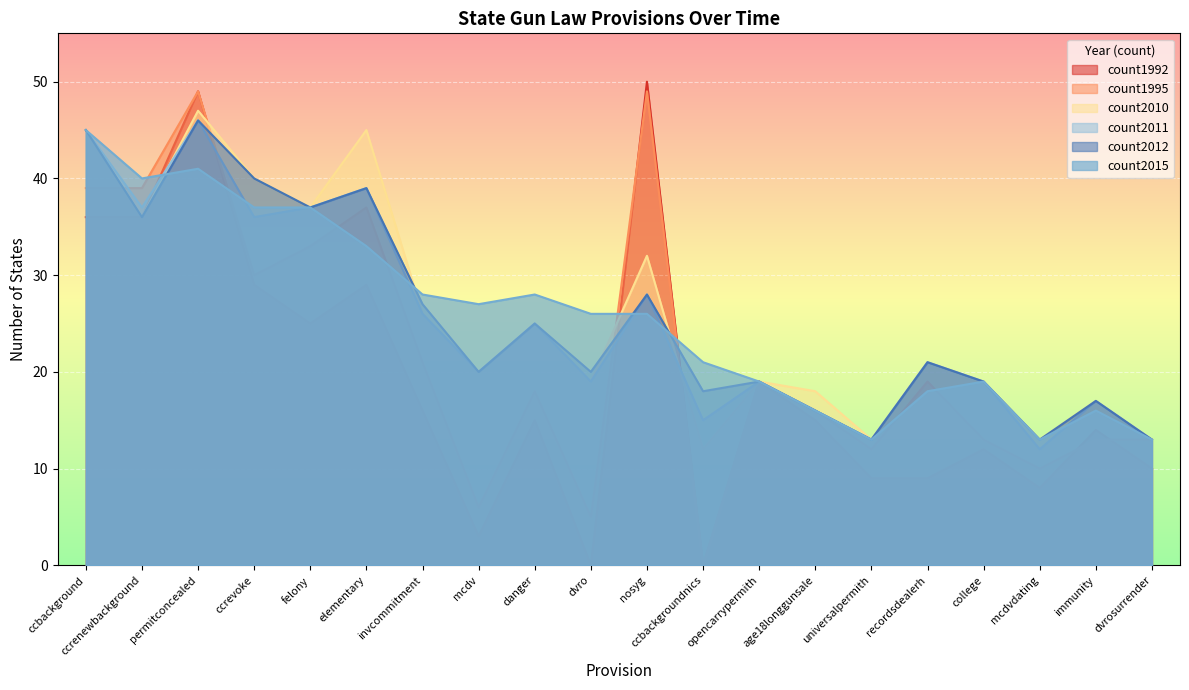

Reading right to left, what are all the values shown in this chart?

count2010: dvrosurrender=13	immunity=17	mcdvdating=13	college=19	recordsdealerh=21	universalpermith=13	age18longgunsale=18	opencarrypermith=19	ccbackgroundnics=12	nosyg=32	dvro=19	danger=25	mcdv=20	invcommitment=26	elementary=45	felony=37	ccrevoke=40	permitconcealed=47	ccrenewbackground=36	ccbackground=45
count2012: dvrosurrender=13	immunity=17	mcdvdating=13	college=19	recordsdealerh=21	universalpermith=13	age18longgunsale=16	opencarrypermith=19	ccbackgroundnics=18	nosyg=28	dvro=20	danger=25	mcdv=20	invcommitment=27	elementary=39	felony=37	ccrevoke=40	permitconcealed=46	ccrenewbackground=36	ccbackground=45
count1995: dvrosurrender=13	immunity=13	mcdvdating=10	college=13	recordsdealerh=19	universalpermith=12	age18longgunsale=16	opencarrypermith=19	ccbackgroundnics=0	nosyg=49	dvro=5	danger=18	mcdv=6	invcommitment=21	elementary=37	felony=33	ccrevoke=30	permitconcealed=49	ccrenewbackground=39	ccbackground=39
count2011: dvrosurrender=13	immunity=17	mcdvdating=12	college=19	recordsdealerh=21	universalpermith=13	age18longgunsale=16	opencarrypermith=19	ccbackgroundnics=15	nosyg=28	dvro=19	danger=25	mcdv=20	invcommitment=26	elementary=39	felony=37	ccrevoke=36	permitconcealed=46	ccrenewbackground=37	ccbackground=45
count2015: dvrosurrender=13	immunity=16	mcdvdating=13	college=19	recordsdealerh=18	universalpermith=13	age18longgunsale=16	opencarrypermith=19	ccbackgroundnics=21	nosyg=26	dvro=26	danger=28	mcdv=27	invcommitment=28	elementary=33	felony=37	ccrevoke=37	permitconcealed=41	ccrenewbackground=40	ccbackground=45
count1992: dvrosurrender=10	immunity=14	mcdvdating=8	college=12	recordsdealerh=9	universalpermith=9	age18longgunsale=15	opencarrypermith=19	ccbackgroundnics=0	nosyg=50	dvro=0	danger=15	mcdv=3	invcommitment=16	elementary=29	felony=25	ccrevoke=29	permitconcealed=49	ccrenewbackground=36	ccbackground=36